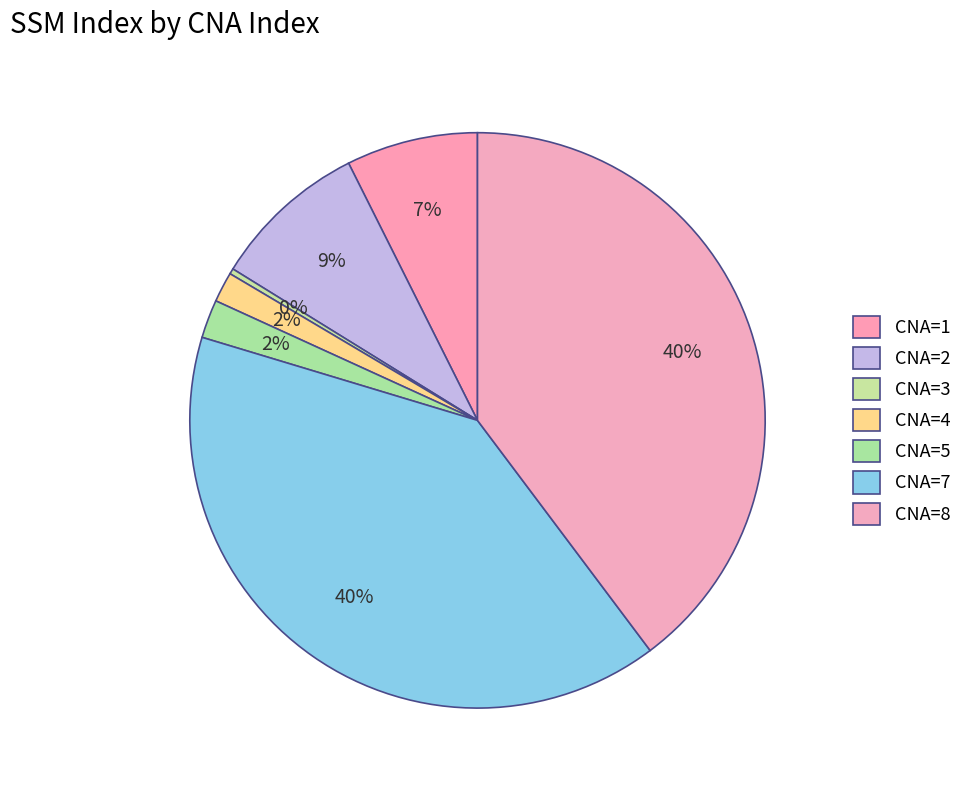

Count the number of slices in the pie.

7